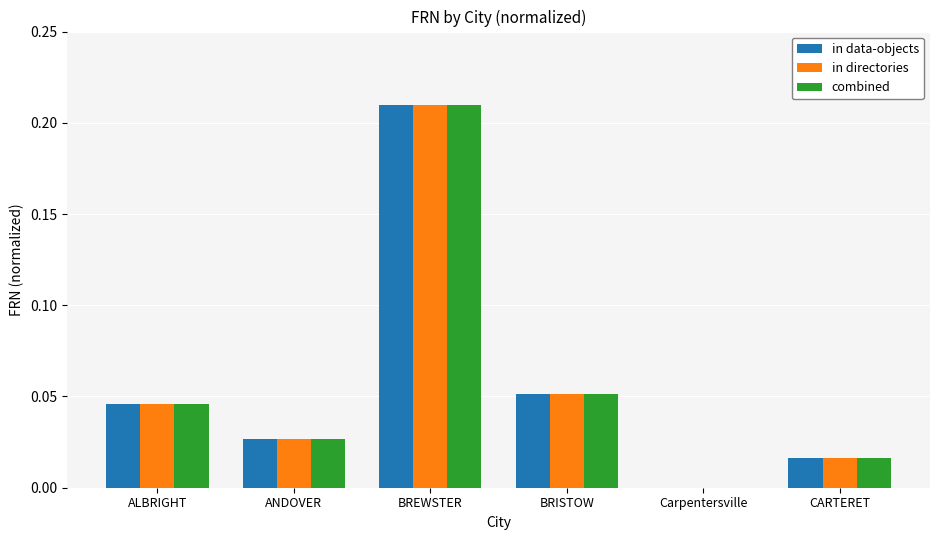

The in directories series shows 0.1 at Carpentersville. True or false?

False